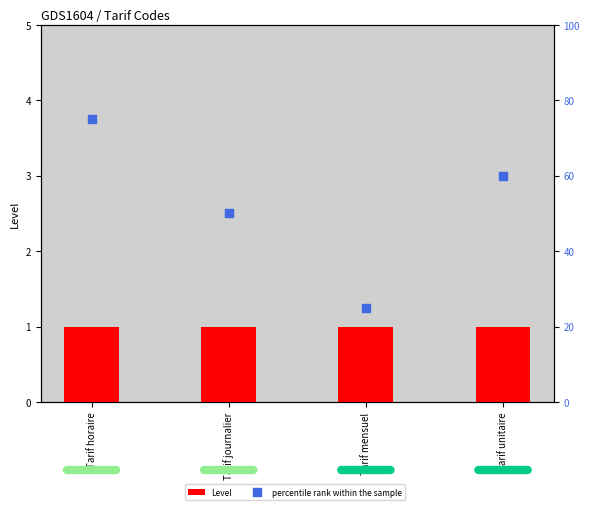

Which series reaches the minimum Y coordinate?

Level